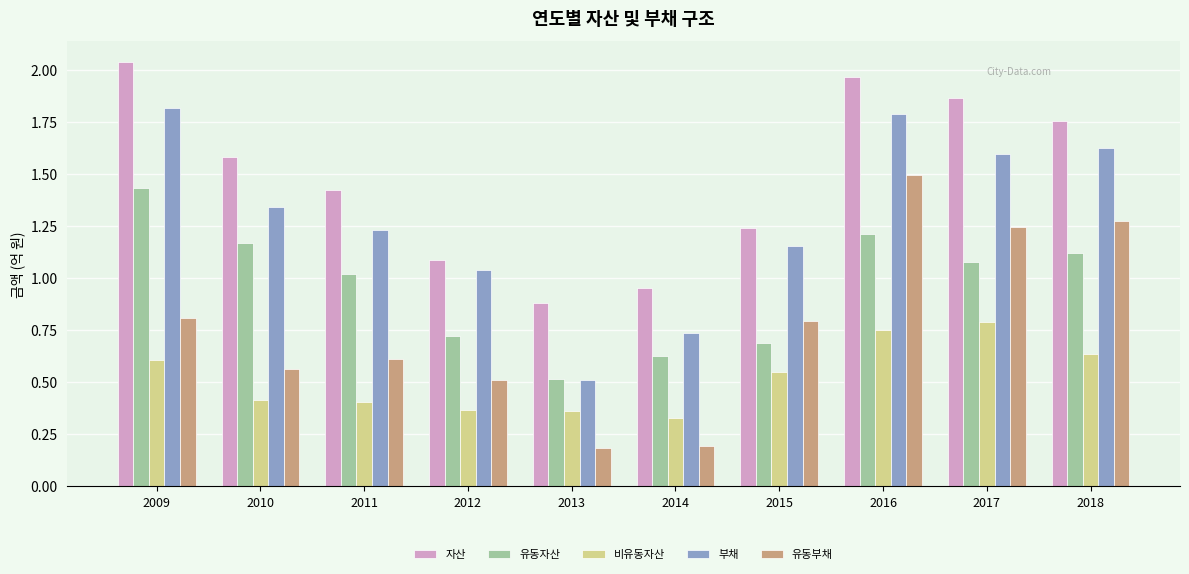

Where does the 부채 series first go above 1?

2009